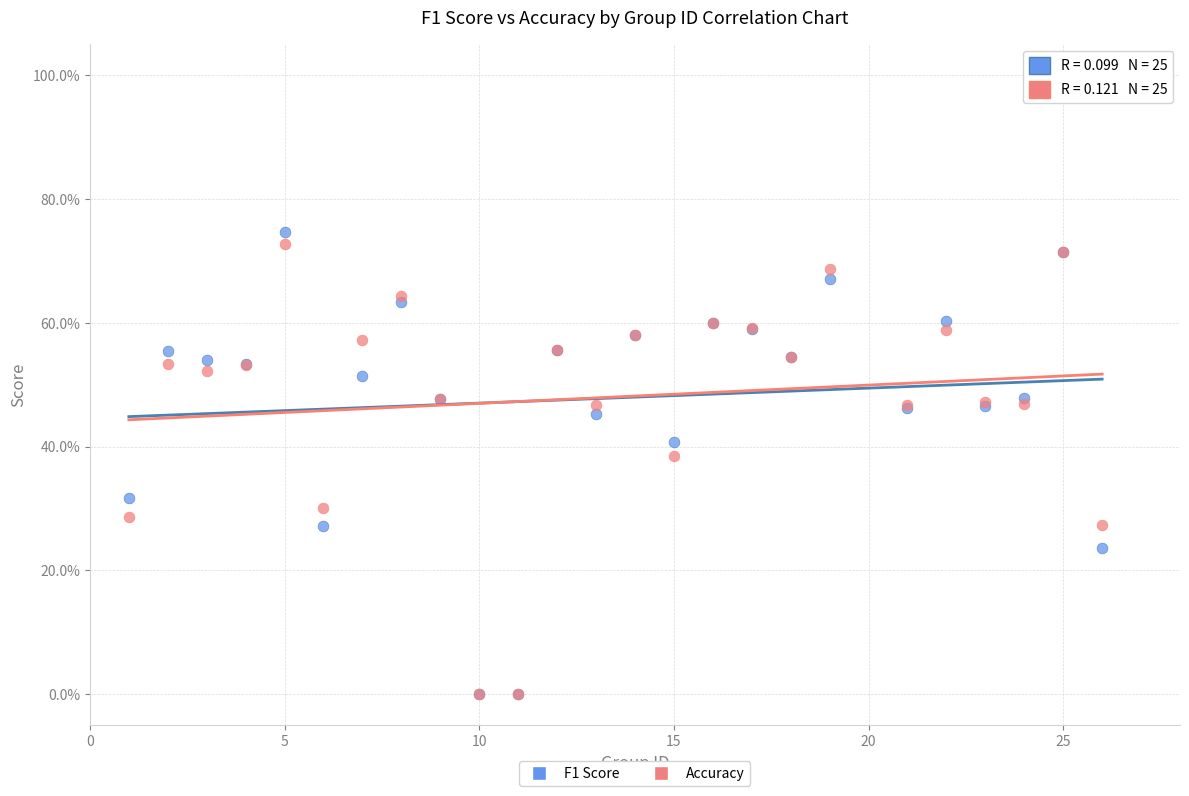

Which series has the largest Y range (max minus min)?

F1 Score